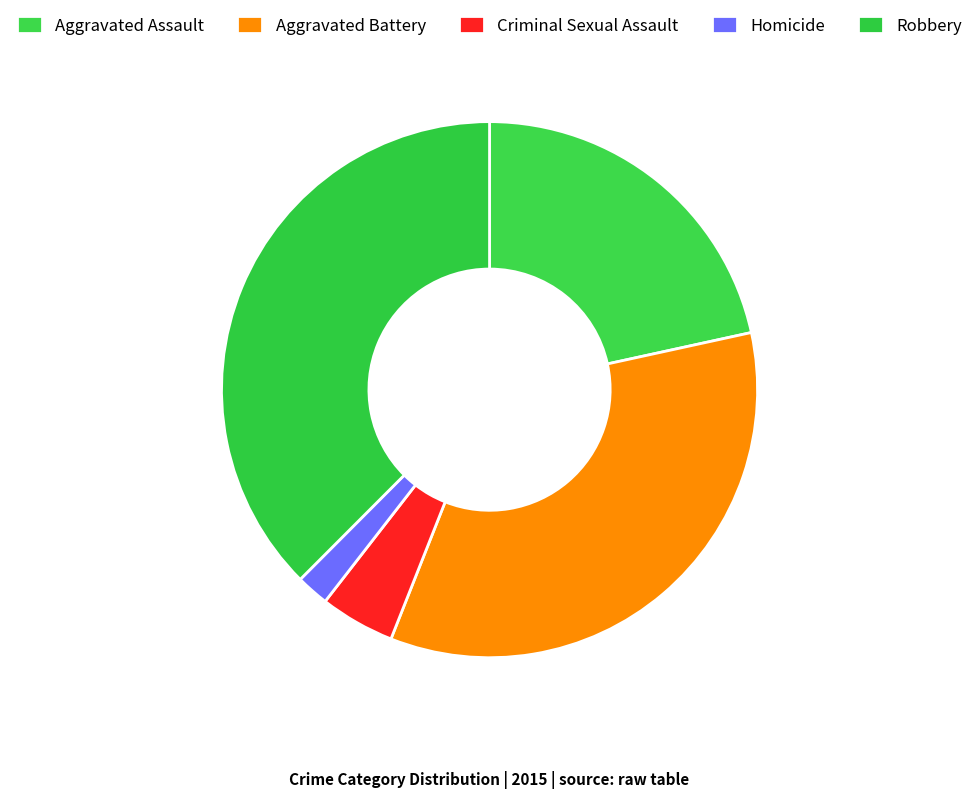

Does any single category account for the majority?

No